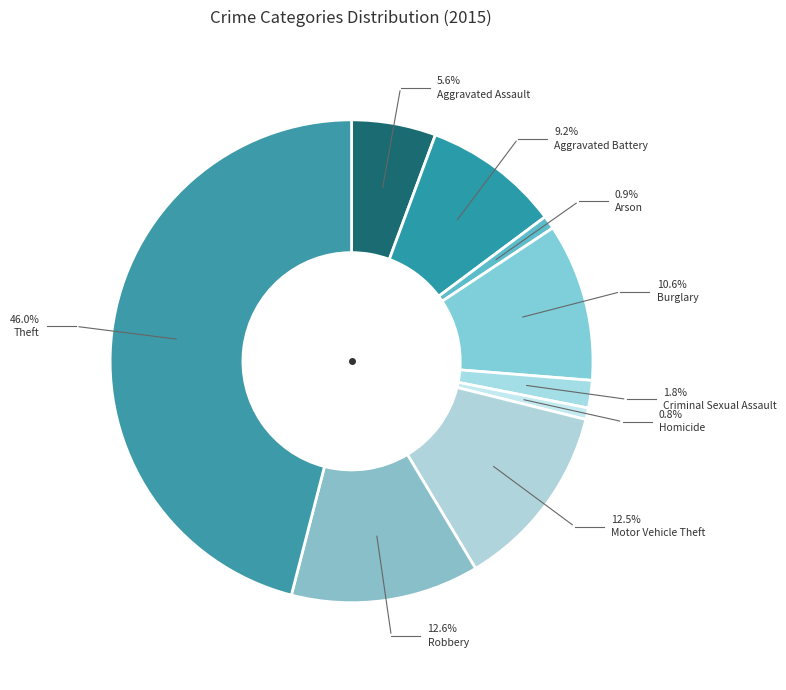

Which has a higher value, Burglary or Aggravated Battery?

Burglary